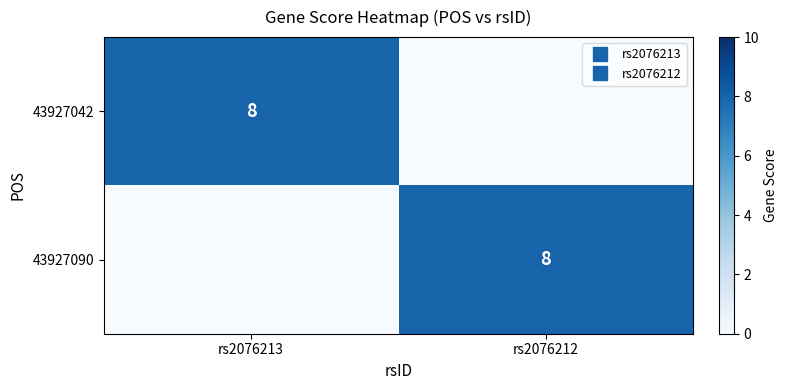

At which category is the sum across all series the highest?

rs2076213